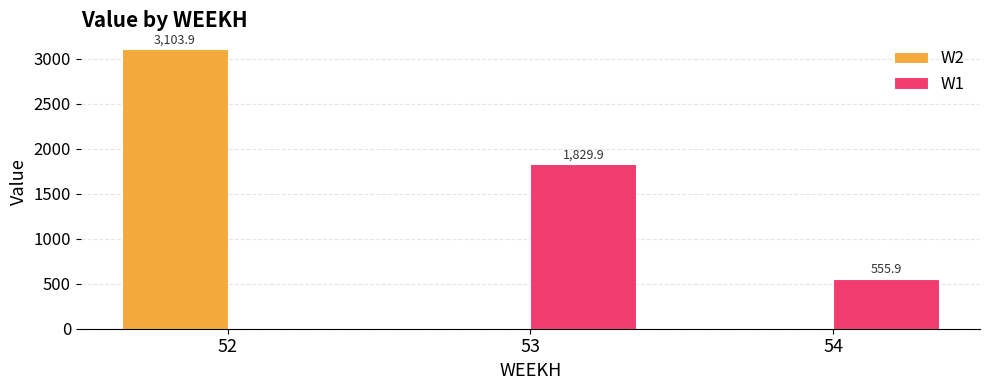

Are the bars grouped side by side (vs. stacked)?

Yes